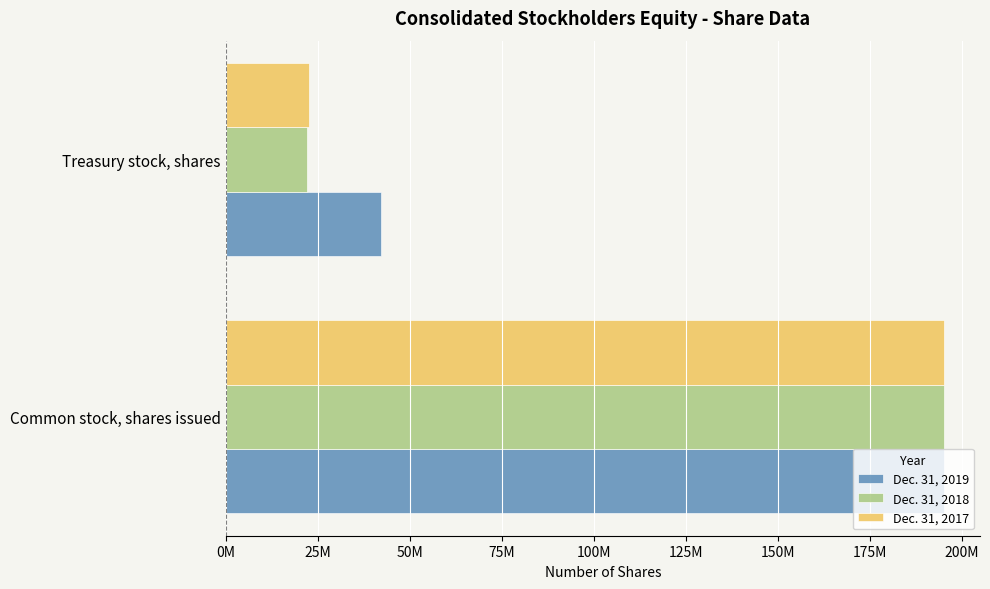

What are all the series names shown in the legend?

Dec. 31, 2019, Dec. 31, 2018, Dec. 31, 2017